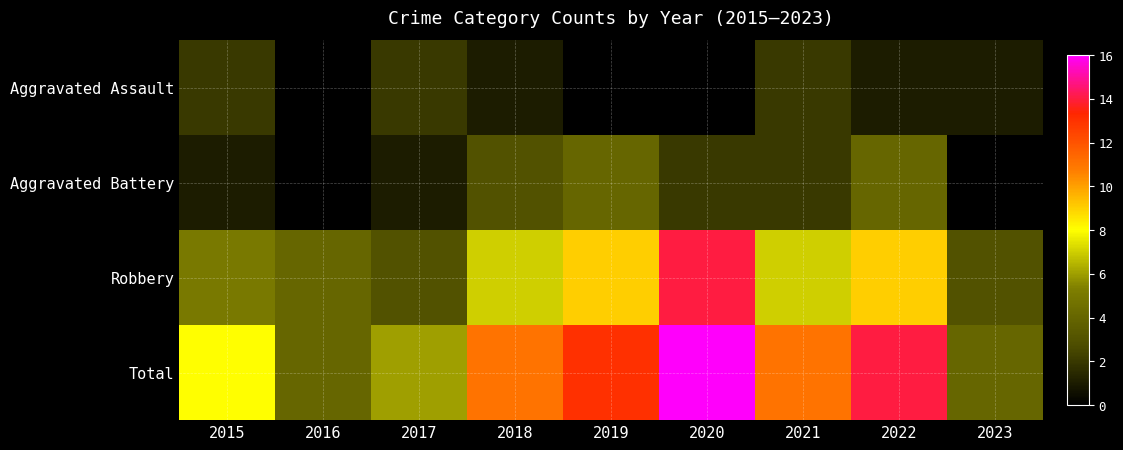

True or false: Aggravated Battery has a value of 2.0 at 2021.

True